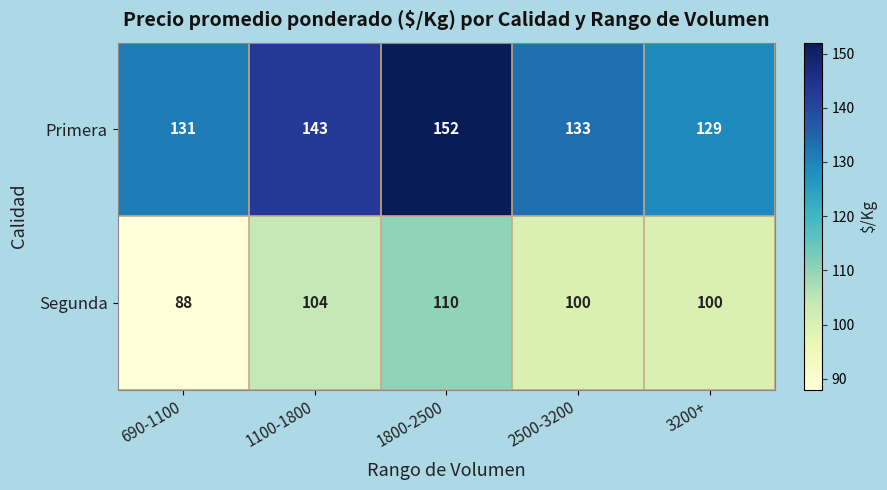

Is it true that Primera equals 97 at 1100-1800?

False